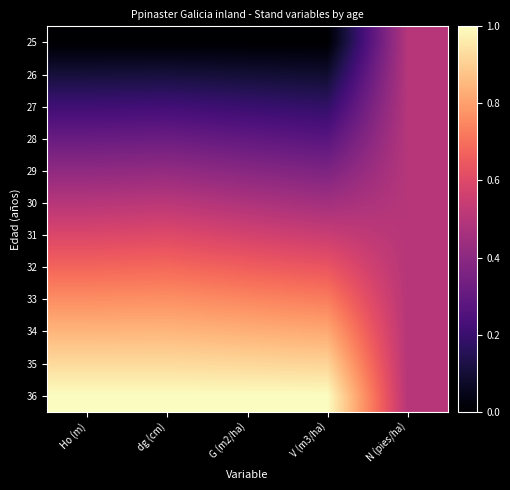

Reading left to right, transcribe all the data shown in this chart.

25: Ho (m)=0.0	dg (cm)=0.0	G (m2/ha)=0.0	V (m3/ha)=0.0	N (pies/ha)=0.5
26: Ho (m)=0.1	dg (cm)=0.1	G (m2/ha)=0.1	V (m3/ha)=0.1	N (pies/ha)=0.5
27: Ho (m)=0.2	dg (cm)=0.2	G (m2/ha)=0.2	V (m3/ha)=0.2	N (pies/ha)=0.5
28: Ho (m)=0.3	dg (cm)=0.3	G (m2/ha)=0.3	V (m3/ha)=0.3	N (pies/ha)=0.5
29: Ho (m)=0.4	dg (cm)=0.4	G (m2/ha)=0.4	V (m3/ha)=0.4	N (pies/ha)=0.5
30: Ho (m)=0.5	dg (cm)=0.5	G (m2/ha)=0.5	V (m3/ha)=0.5	N (pies/ha)=0.5
31: Ho (m)=0.6	dg (cm)=0.6	G (m2/ha)=0.6	V (m3/ha)=0.5	N (pies/ha)=0.5
32: Ho (m)=0.7	dg (cm)=0.7	G (m2/ha)=0.7	V (m3/ha)=0.6	N (pies/ha)=0.5
33: Ho (m)=0.8	dg (cm)=0.8	G (m2/ha)=0.7	V (m3/ha)=0.7	N (pies/ha)=0.5
34: Ho (m)=0.8	dg (cm)=0.8	G (m2/ha)=0.8	V (m3/ha)=0.8	N (pies/ha)=0.5
35: Ho (m)=0.9	dg (cm)=0.9	G (m2/ha)=0.9	V (m3/ha)=0.9	N (pies/ha)=0.5
36: Ho (m)=1.0	dg (cm)=1.0	G (m2/ha)=1.0	V (m3/ha)=1.0	N (pies/ha)=0.5